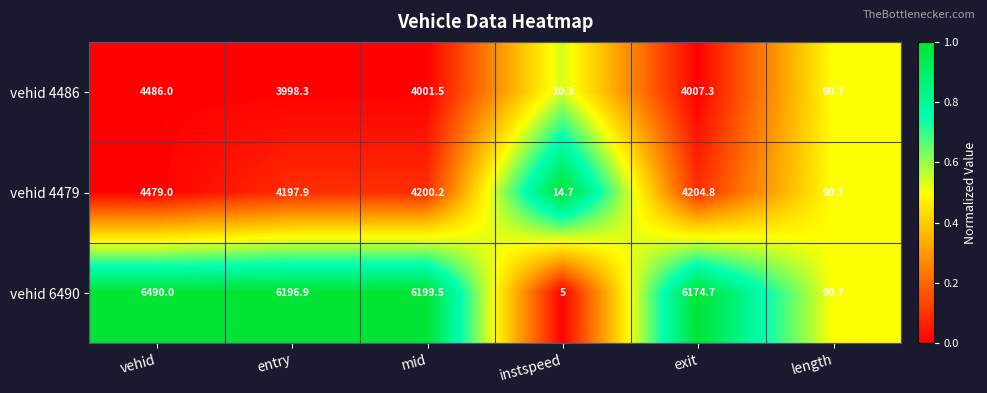

Which series changed the most between mid and exit?

vehid 6490